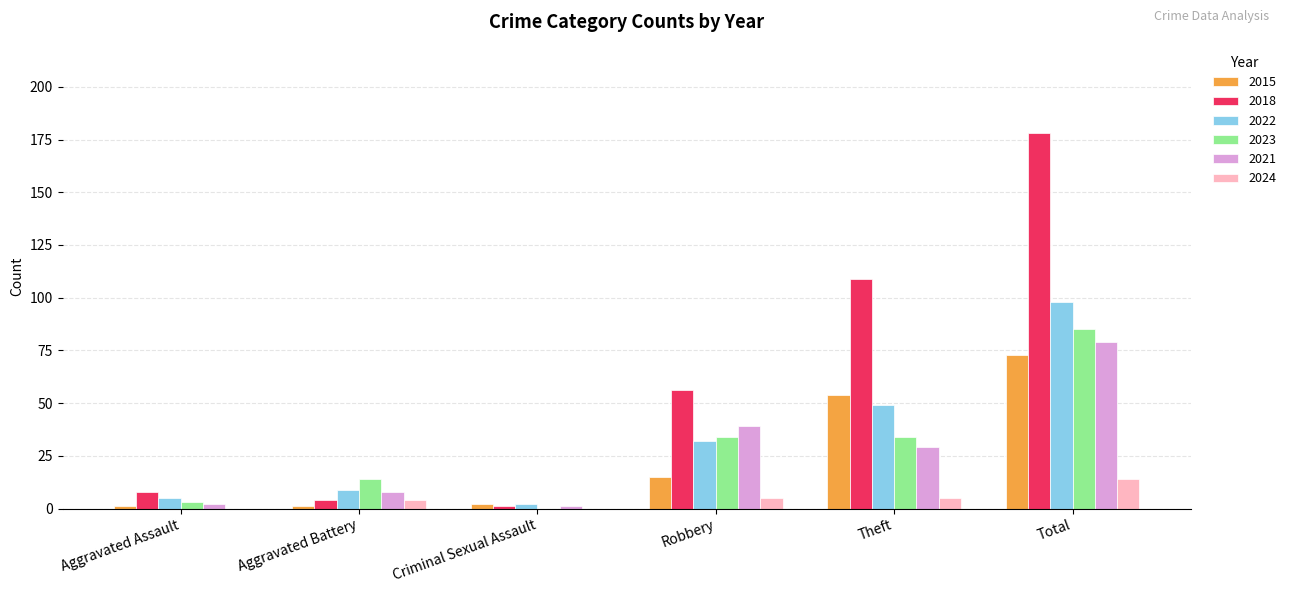

Which series has the largest range (max minus min)?

2018